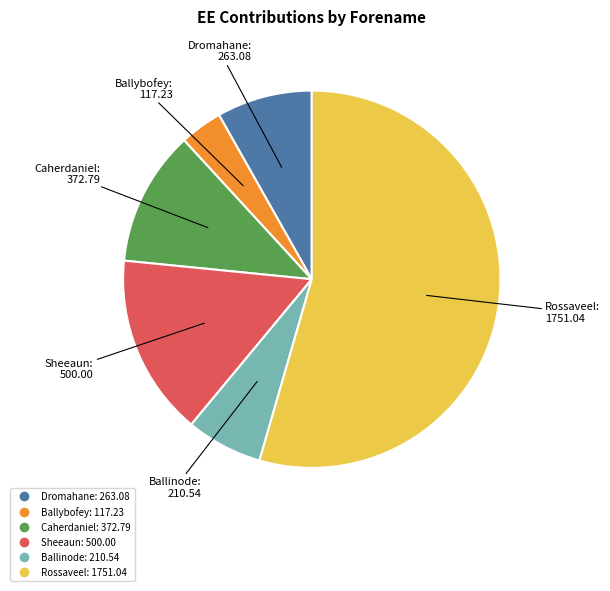

How many segments does this pie chart have?

6